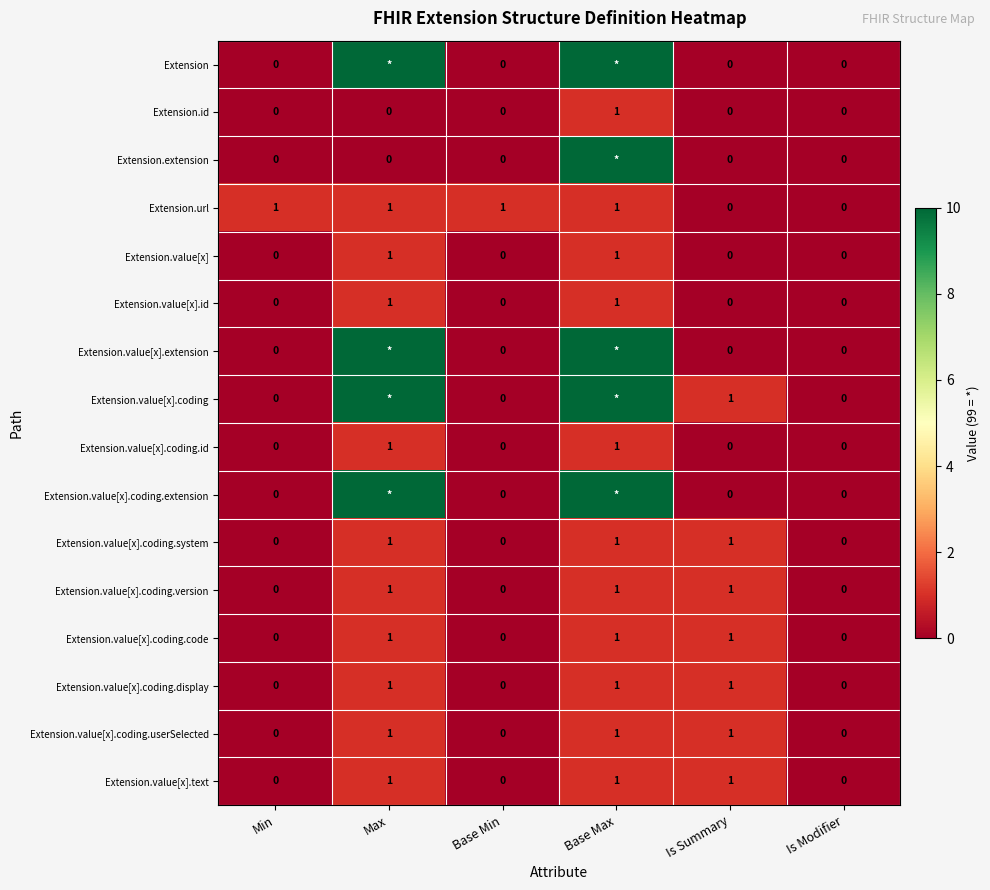

The Extension.value[x].coding.system series shows 0 at Is Modifier. True or false?

True